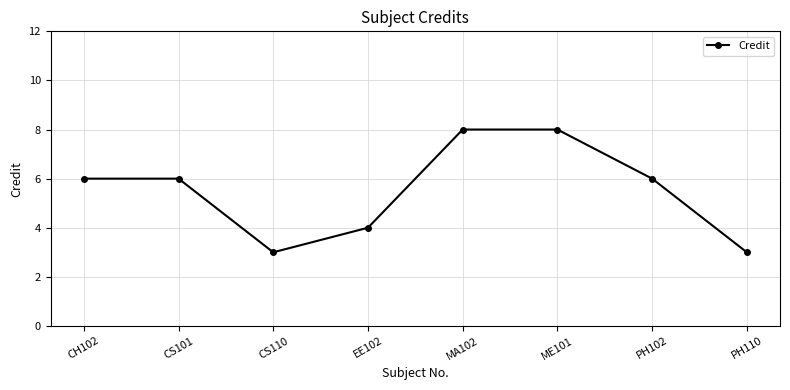

True or false: the data has more than 2 interior local peaks.

False